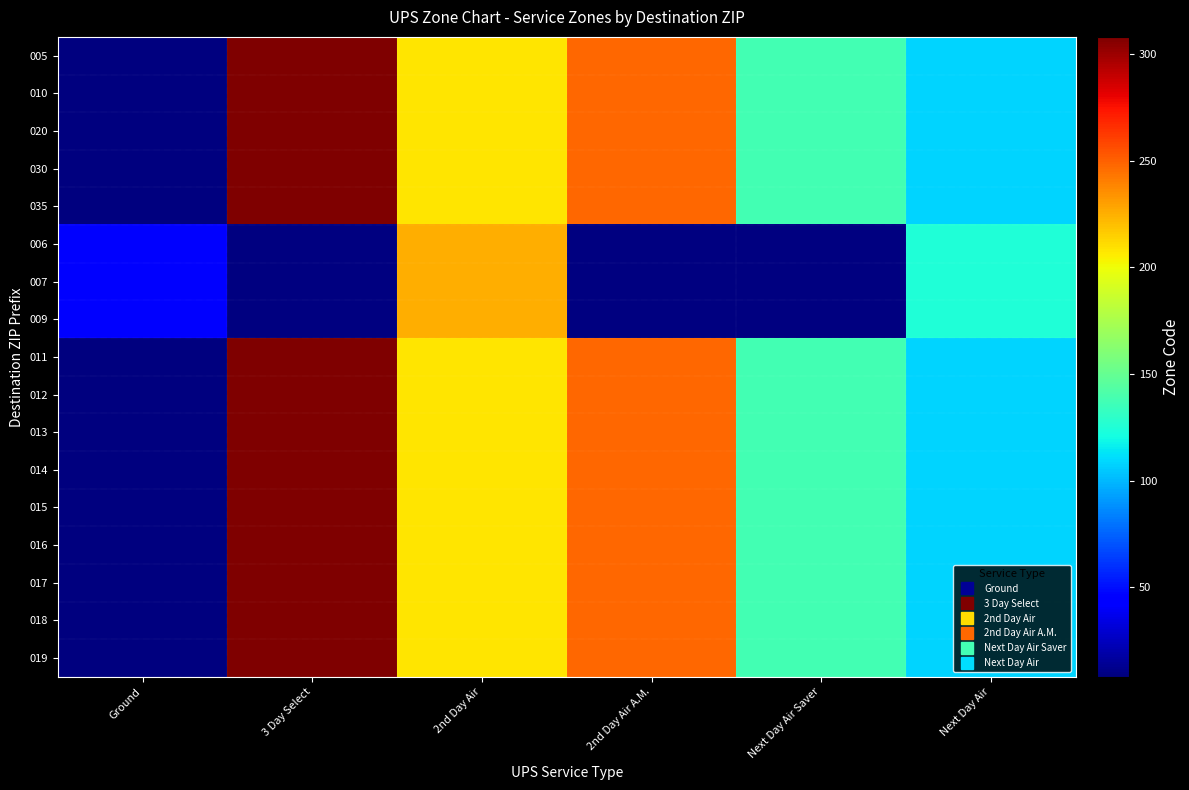

At which label does 018 reach its minimum?

Ground